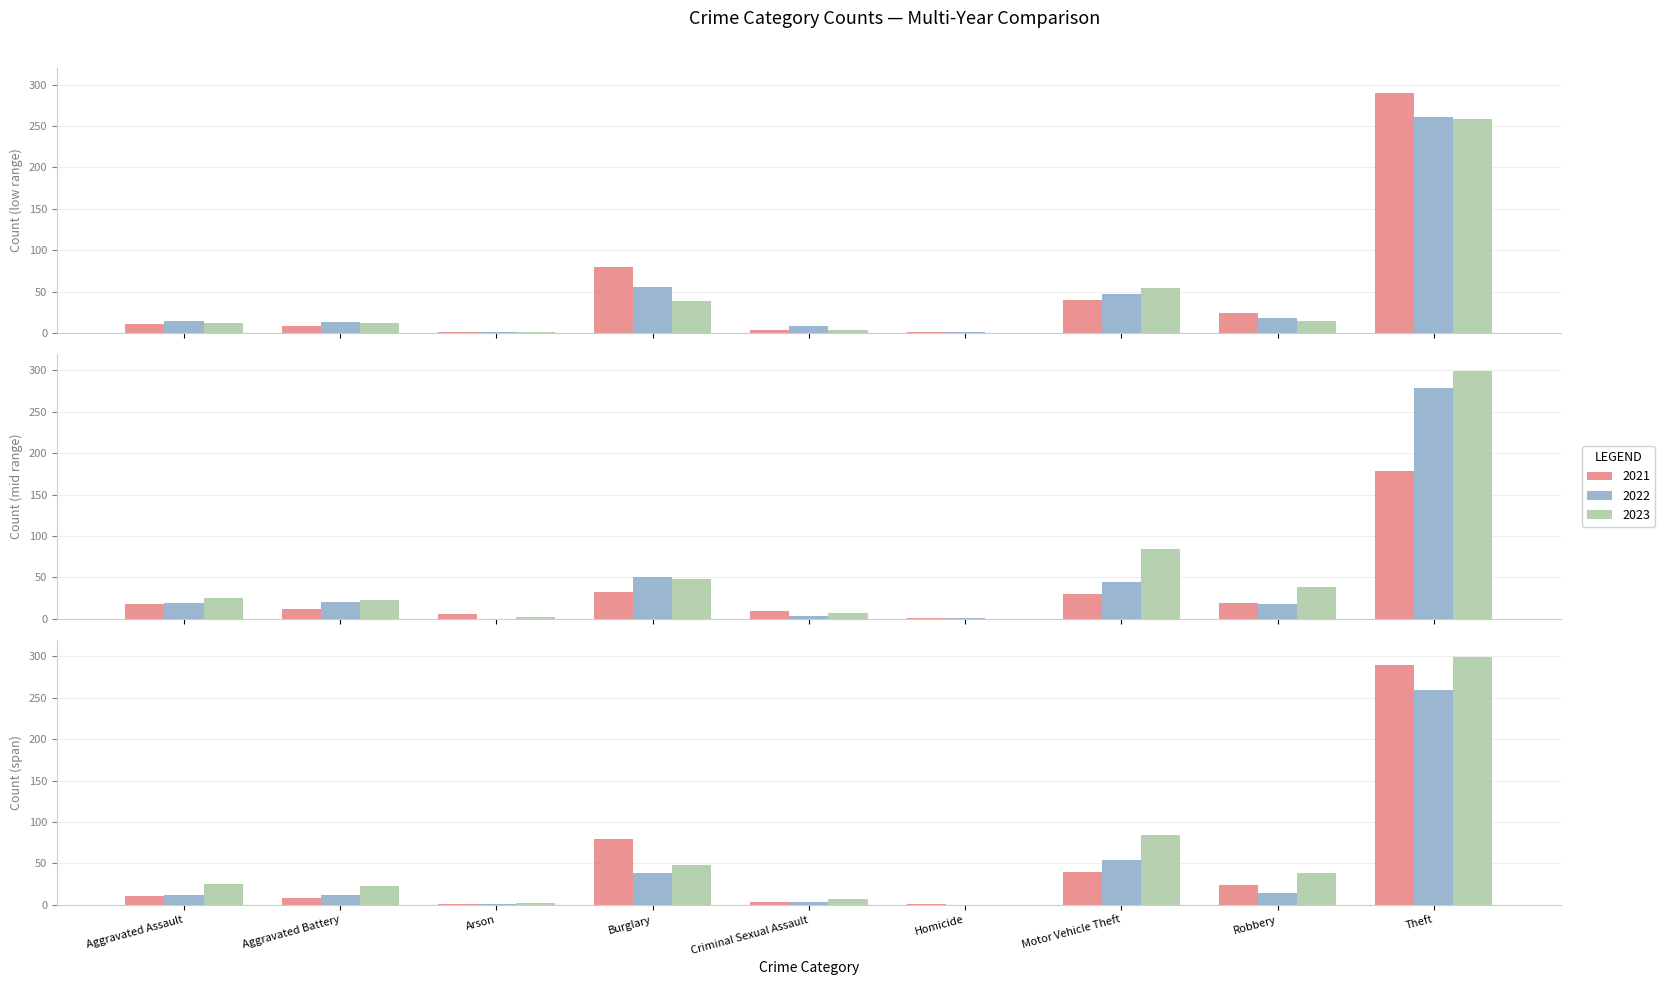

What is the value of the 2017 bar at the 4th from the left?

56